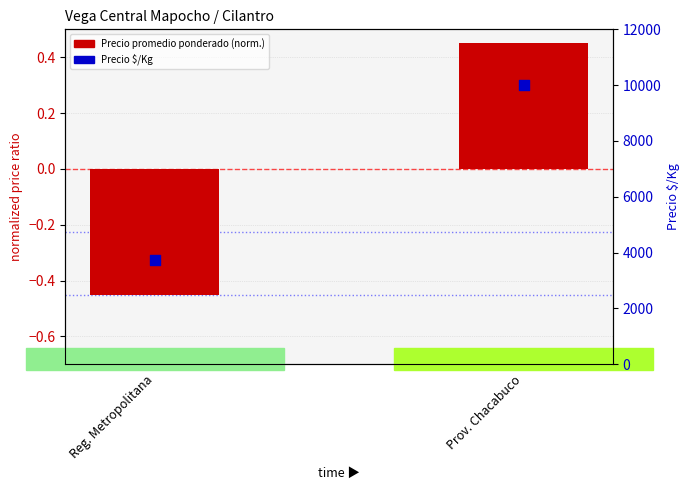

Which series contains the lowest Y value?

Precio promedio ponderado (norm.)